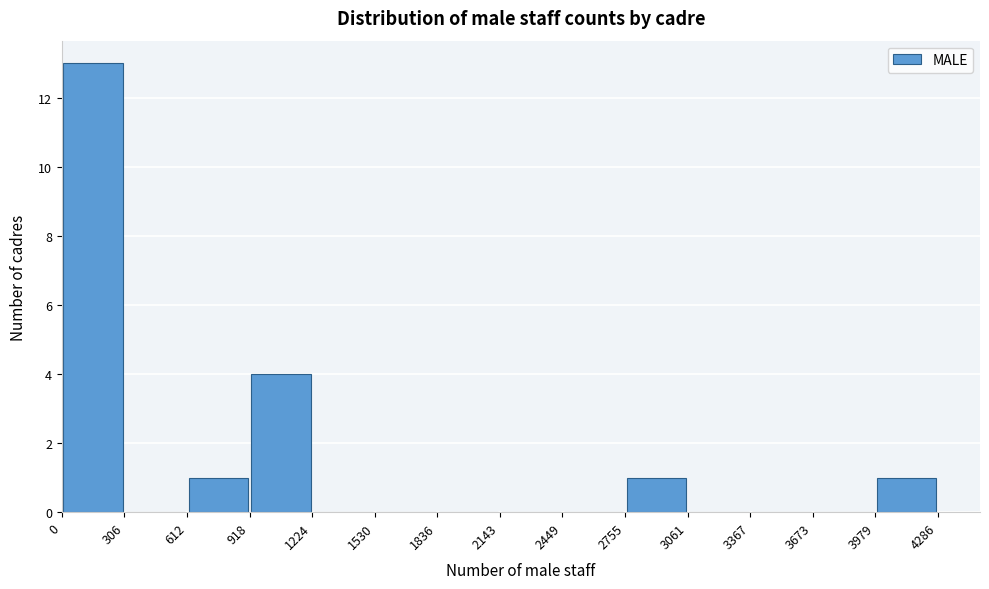

Over which range of the x-axis is the bar tallest?

0 to 306